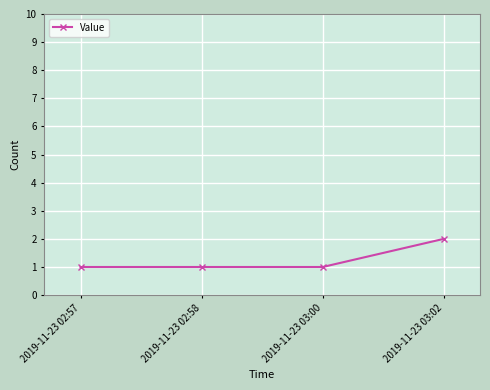

Which has a higher value, 2019-11-23 02:58 or 2019-11-23 03:02?

2019-11-23 03:02